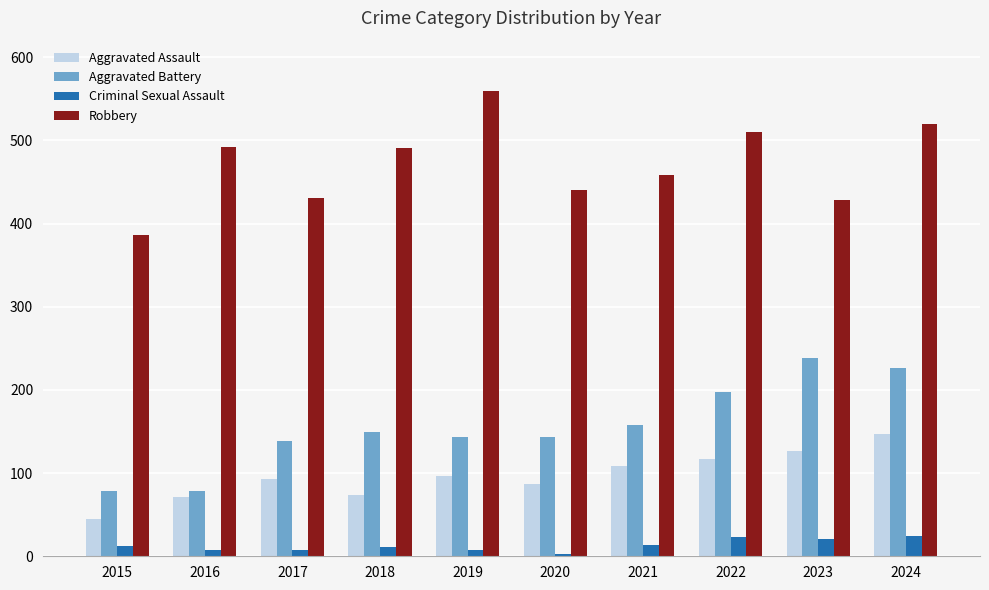

What is the spread (max minus min) of values at 2022?

487